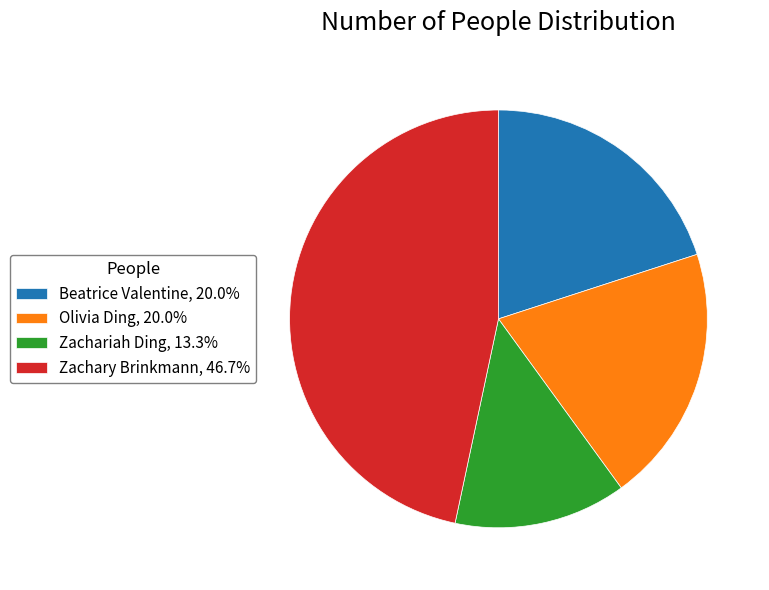

What is the ratio of the value at Beatrice Valentine, 20.0% to the value at Olivia Ding, 20.0%?

1.0